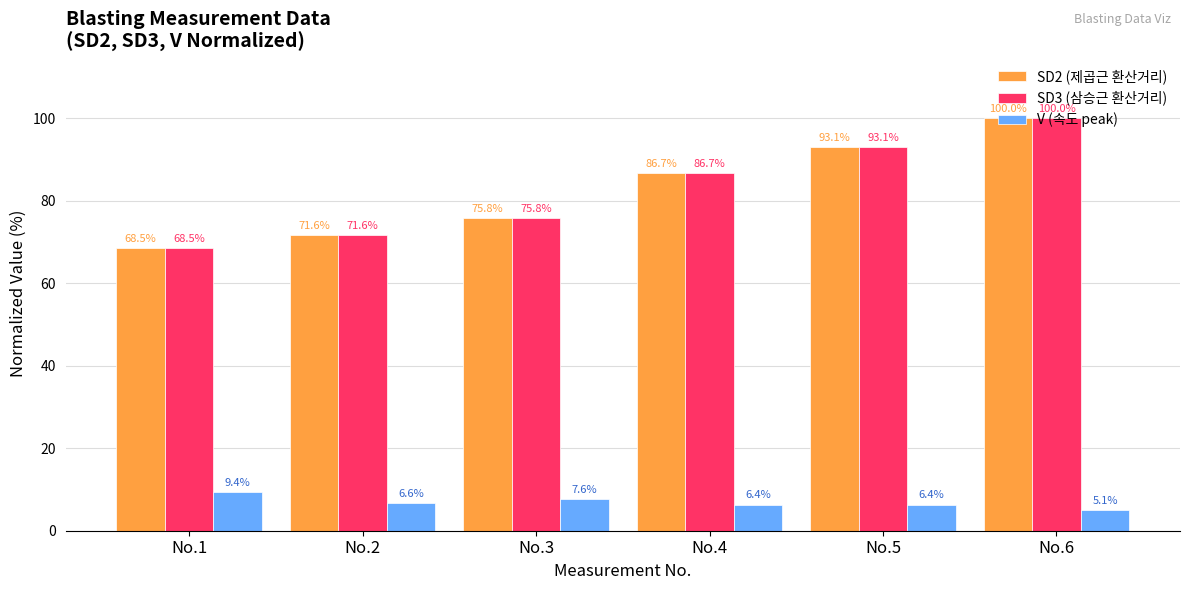

At which category is the sum across all series the highest?

No.6